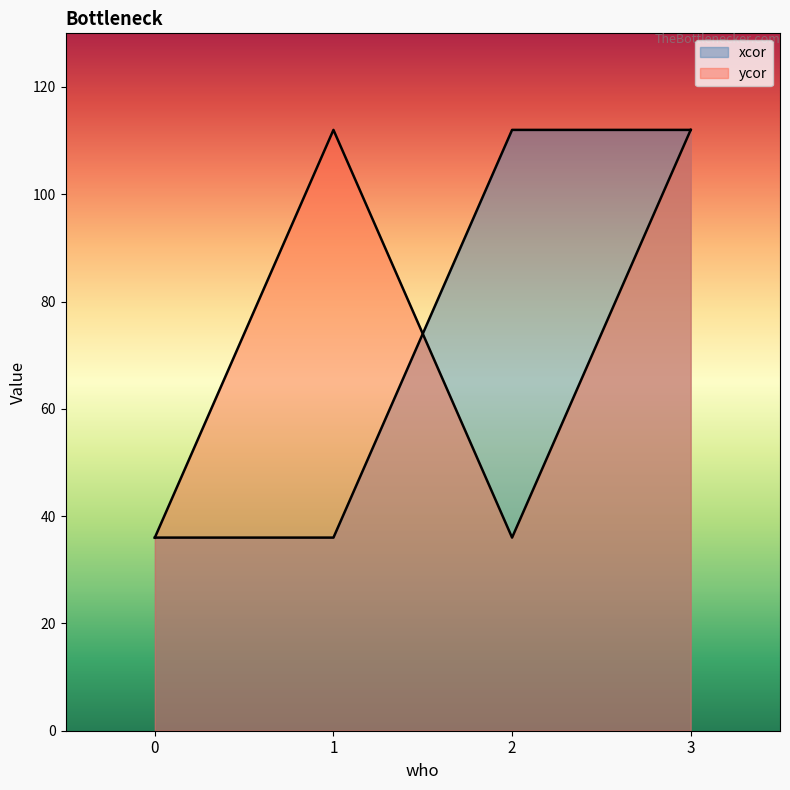

Count the ycor values in the range 36 to 112.

4